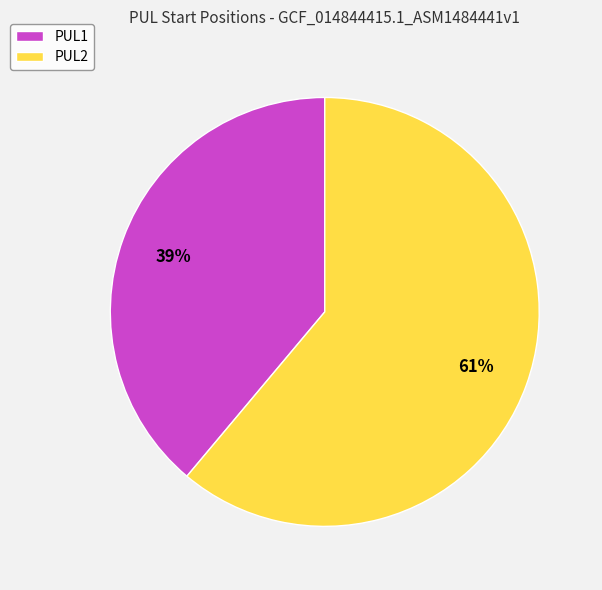

The PUL2 slice represents 66% of the pie. True or false?

False